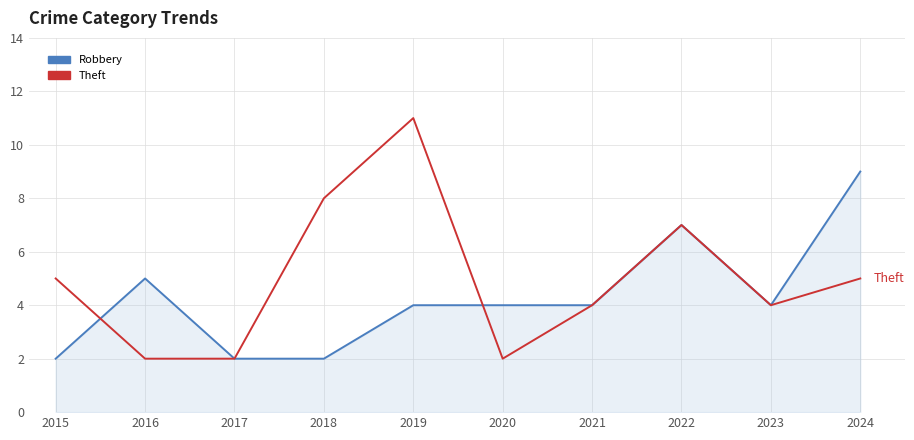

How many series are shown in this chart?

2